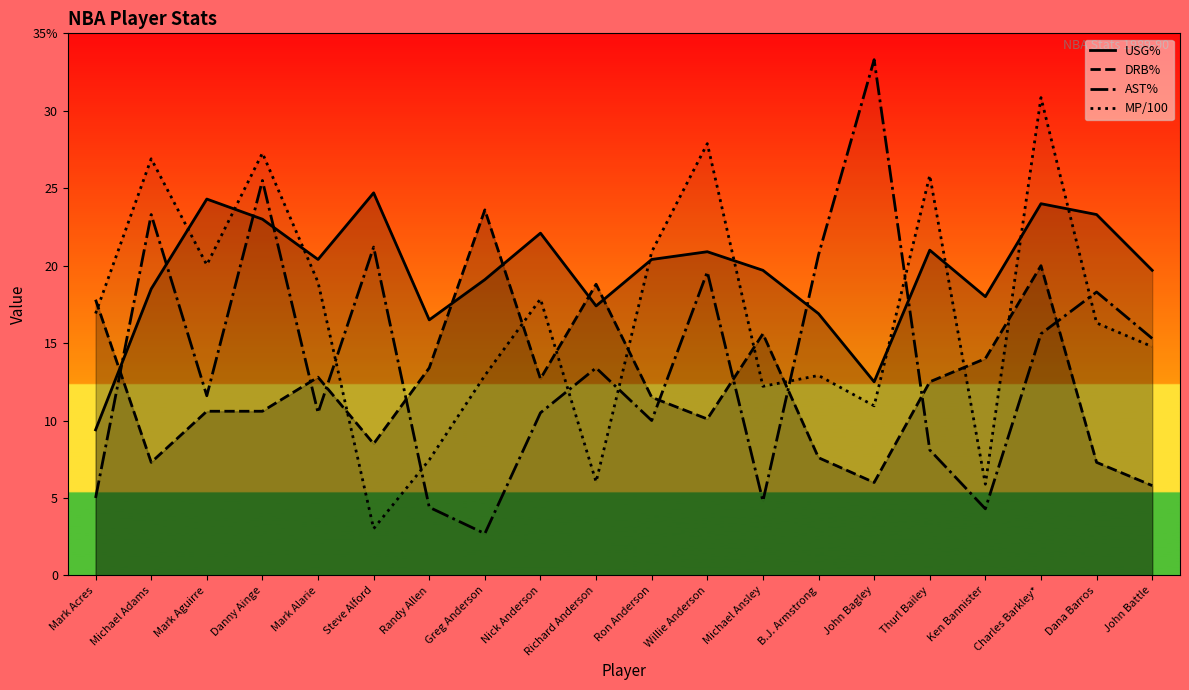

True or false: DRB% has a value of 10.6 at Mark Aguirre.

True